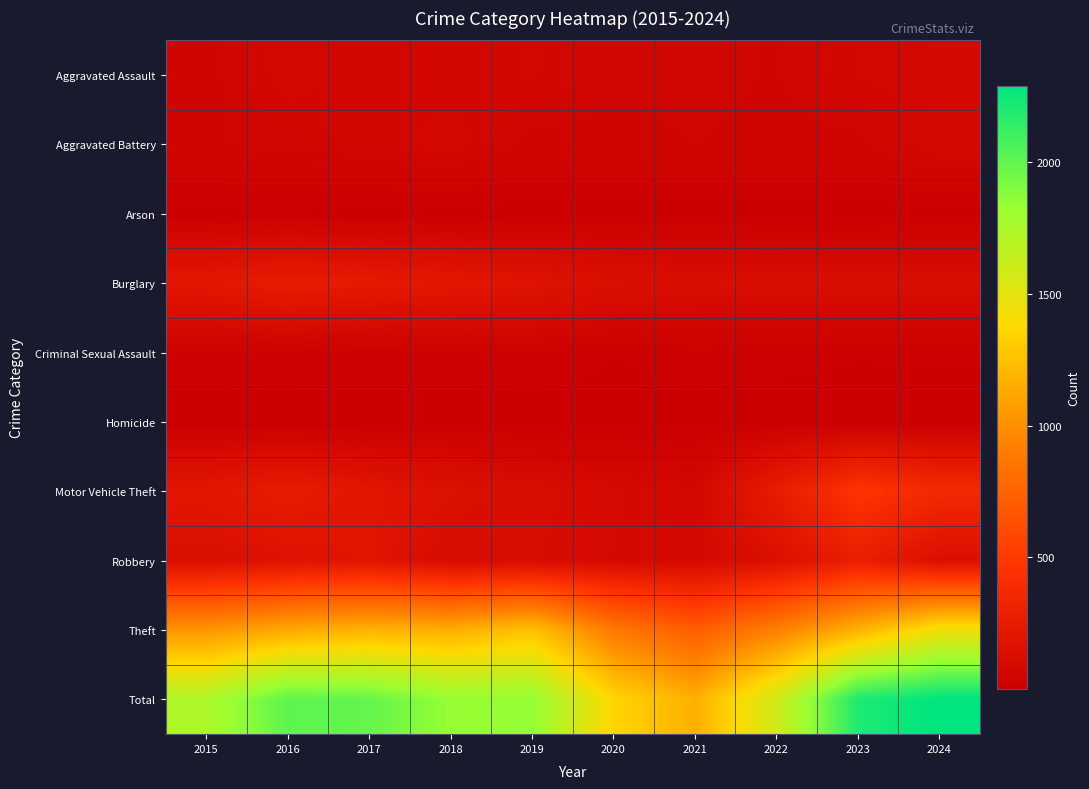

Reading left to right, transcribe all the data shown in this chart.

Aggravated Assault: 2015=54	2016=85	2017=71	2018=71	2019=79	2020=62	2021=64	2022=59	2023=78	2024=88
Aggravated Battery: 2015=58	2016=65	2017=70	2018=85	2019=53	2020=56	2021=60	2022=56	2023=55	2024=90
Arson: 2015=9	2016=12	2017=7	2018=7	2019=5	2020=7	2021=6	2022=3	2023=2	2024=8
Burglary: 2015=211	2016=259	2017=236	2018=214	2019=181	2020=145	2021=128	2022=129	2023=132	2024=125
Criminal Sexual Assault: 2015=28	2016=26	2017=22	2018=24	2019=31	2020=16	2021=26	2022=21	2023=17	2024=19
Homicide: 2015=5	2016=4	2017=4	2018=4	2019=4	2020=5	2021=6	2022=7	2023=3	2024=3
Motor Vehicle Theft: 2015=208	2016=255	2017=203	2018=160	2019=122	2020=98	2021=80	2022=253	2023=462	2024=374
Robbery: 2015=136	2016=170	2017=197	2018=112	2019=115	2020=94	2021=87	2022=148	2023=277	2024=140
Theft: 2015=1028	2016=1132	2017=1178	2018=1156	2019=1250	2020=875	2021=708	2022=913	2023=1174	2024=1442
Total: 2015=1737	2016=2008	2017=1988	2018=1833	2019=1840	2020=1358	2021=1165	2022=1589	2023=2200	2024=2289